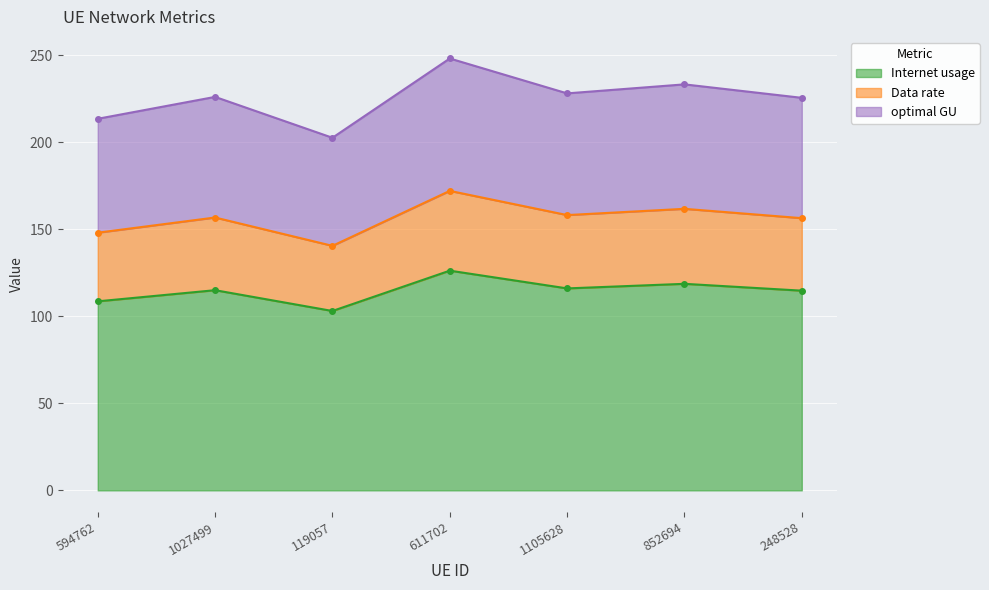

Which series has the widest spread of values?

Internet usage